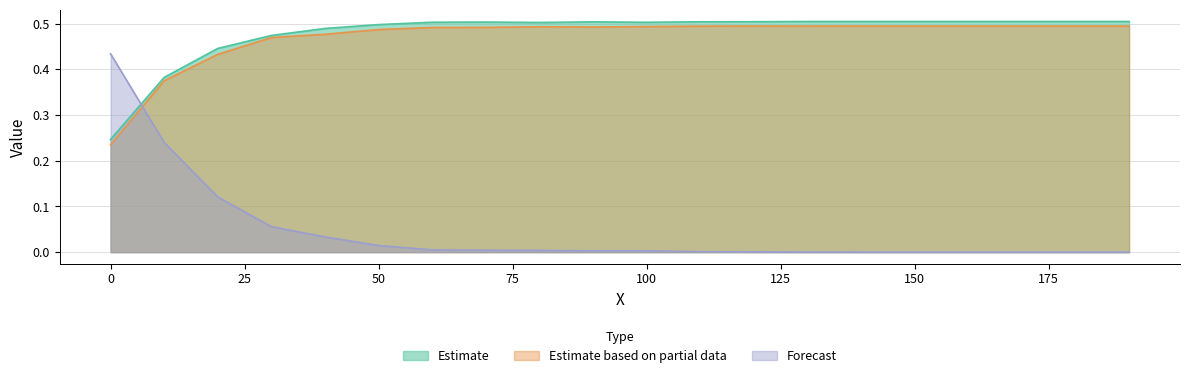

True or false: Estimate based on partial data and Estimate intersect in this chart.

False